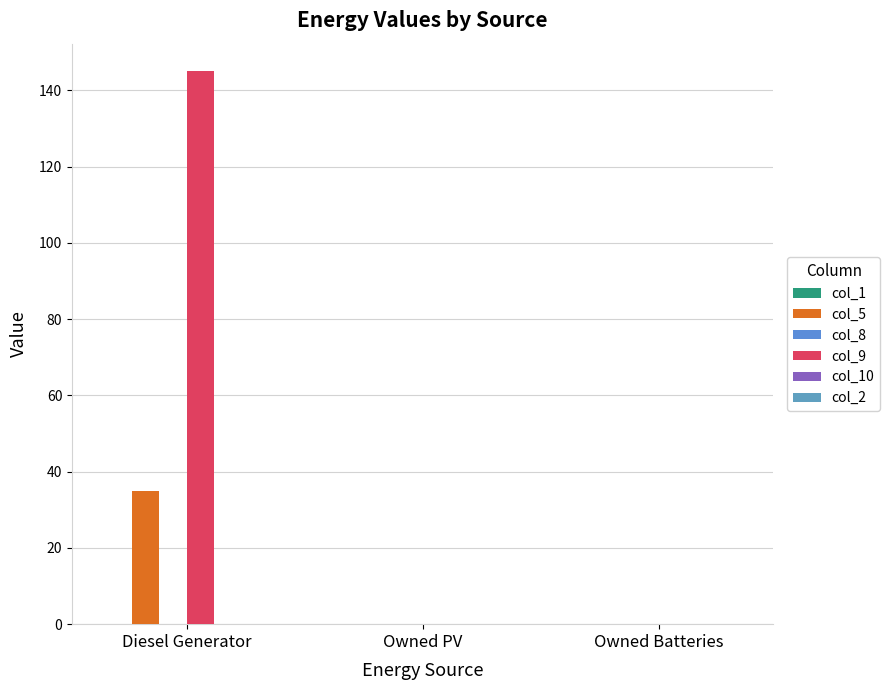

How many groups of bars are there?

3